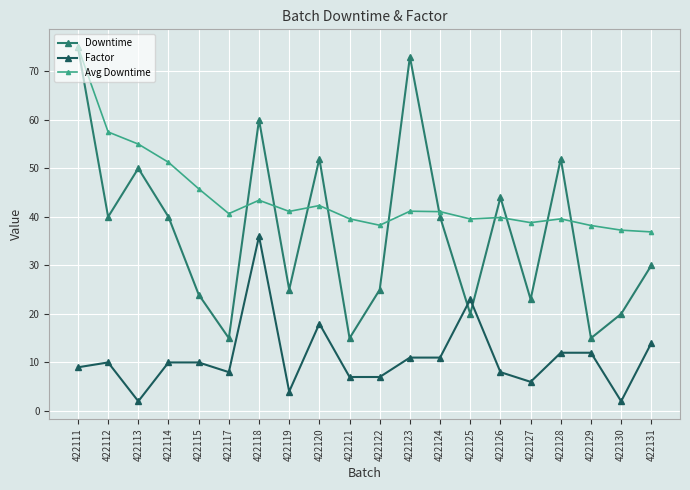

What are all the series names shown in the legend?

Downtime, Factor, Avg Downtime